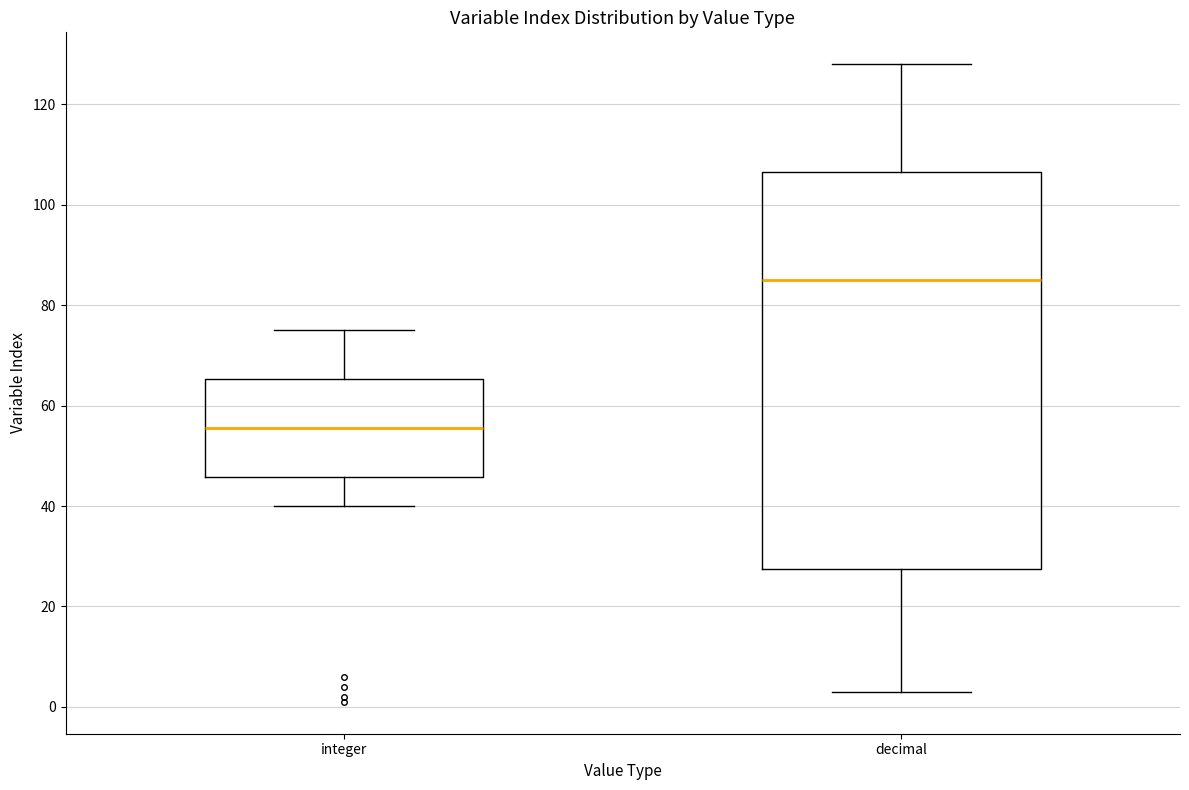

Comparing the boxes themselves (not the whiskers), which one is the tallest?

decimal